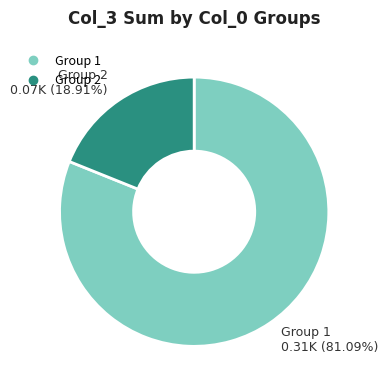

Is there a majority slice in this chart?

Yes